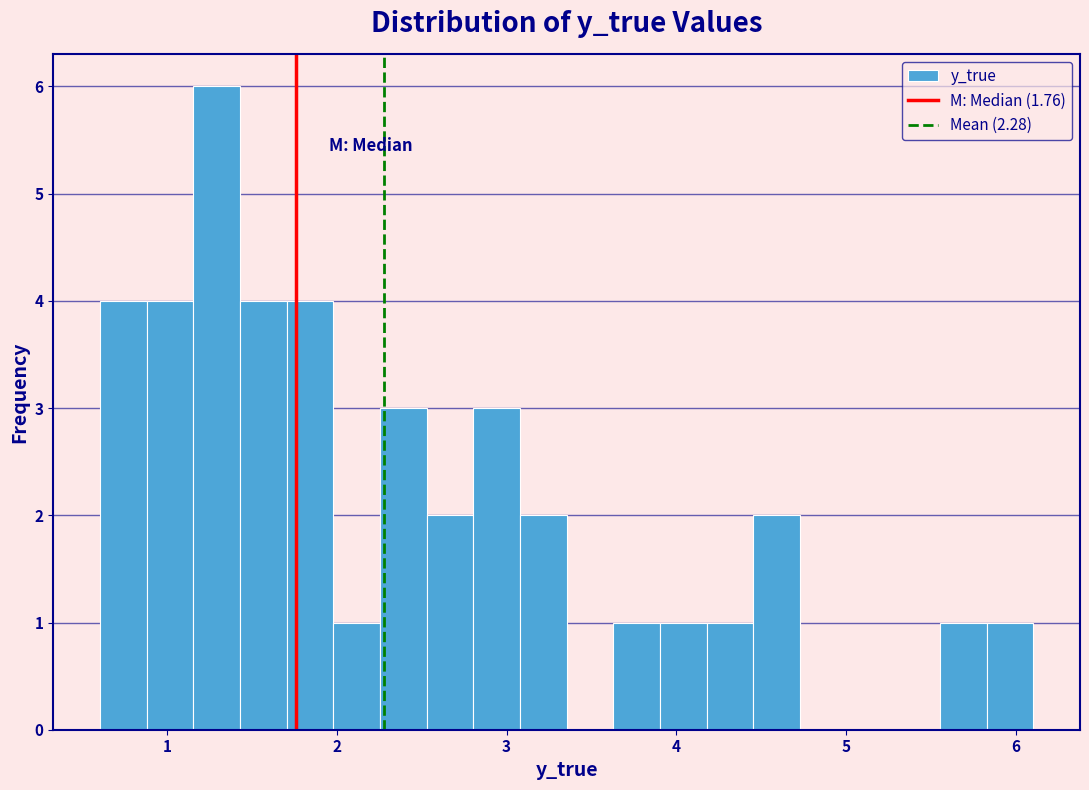

Read against the x-axis, roughly where is the centre of the tallest bar?

1.3